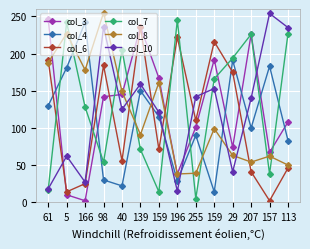

How many values in the col_8 series are below 99?

7